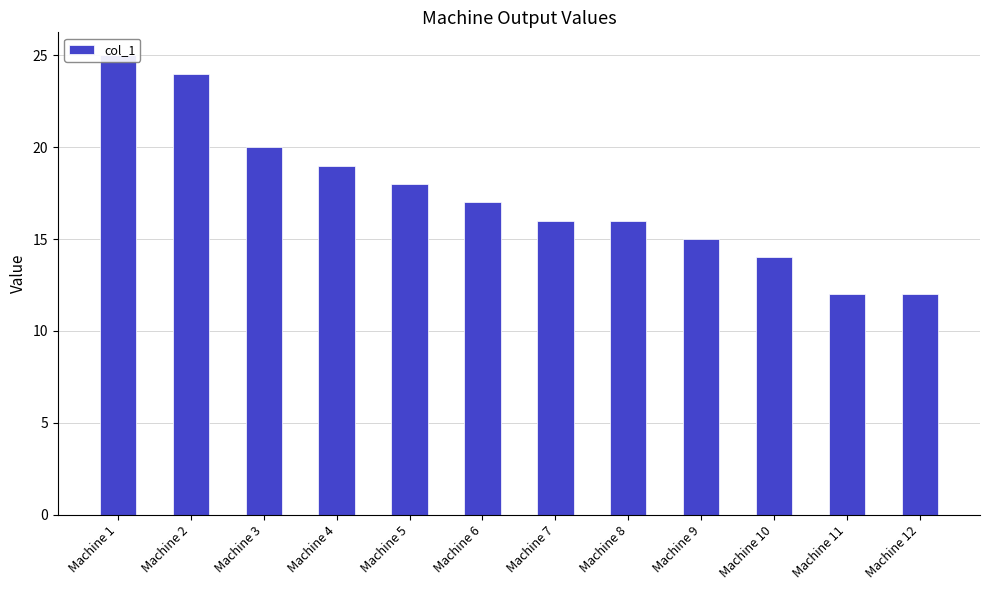

The chart shows a value of 20 at Machine 9. True or false?

False